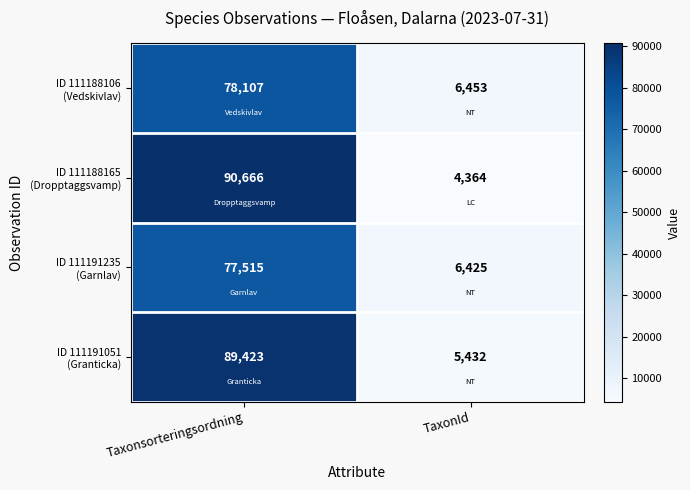

What is the difference between the highest and lowest values at Taxonsorteringsordning?

13151